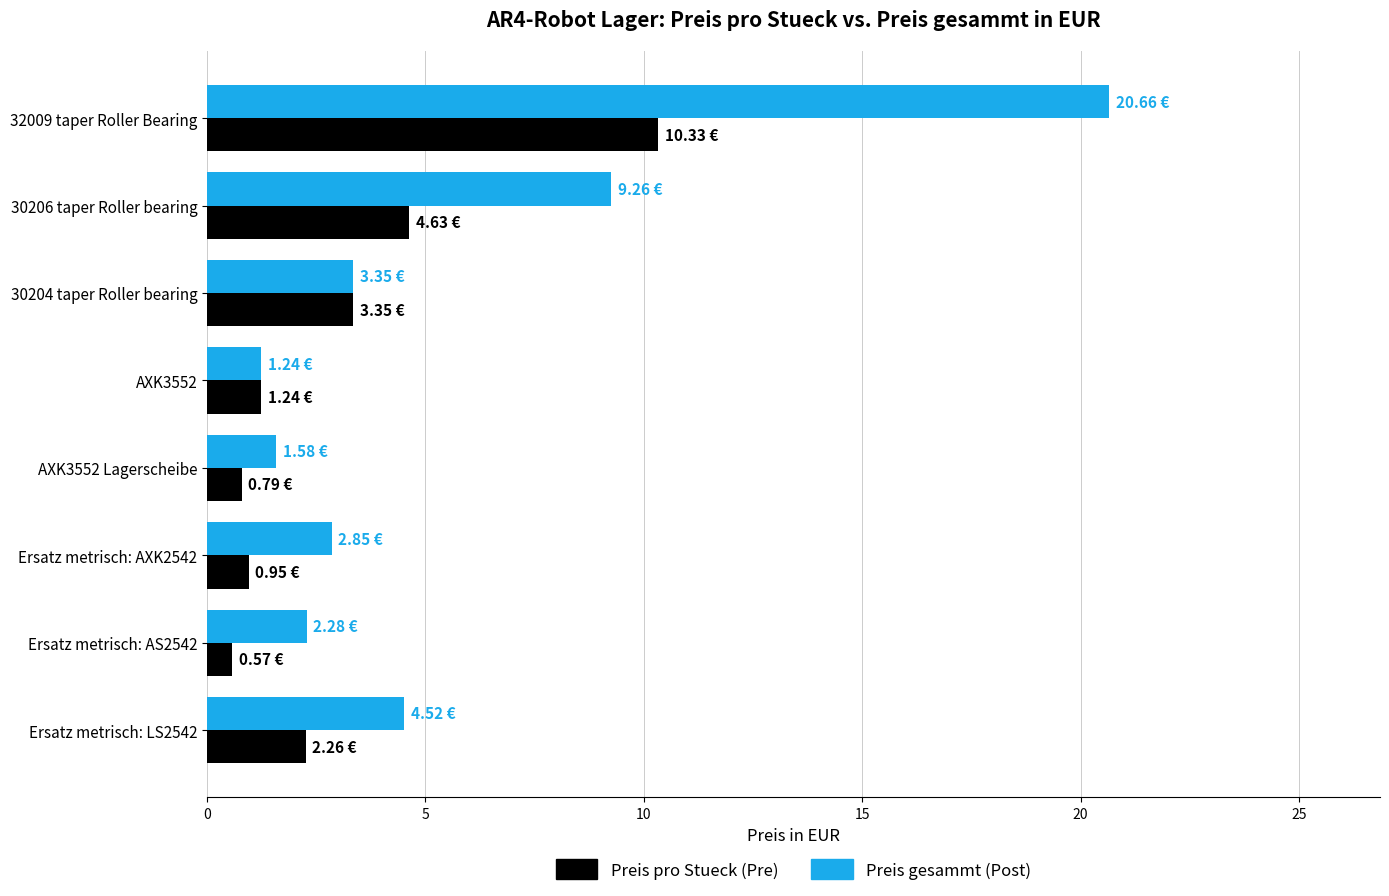

At how many categories does at least one series exceed 3?

4